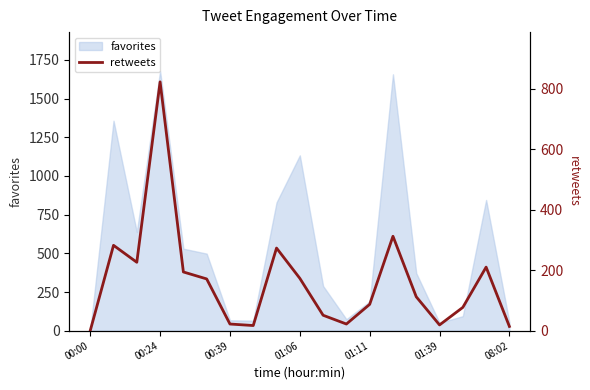

What is the maximum value for favorites?

1678